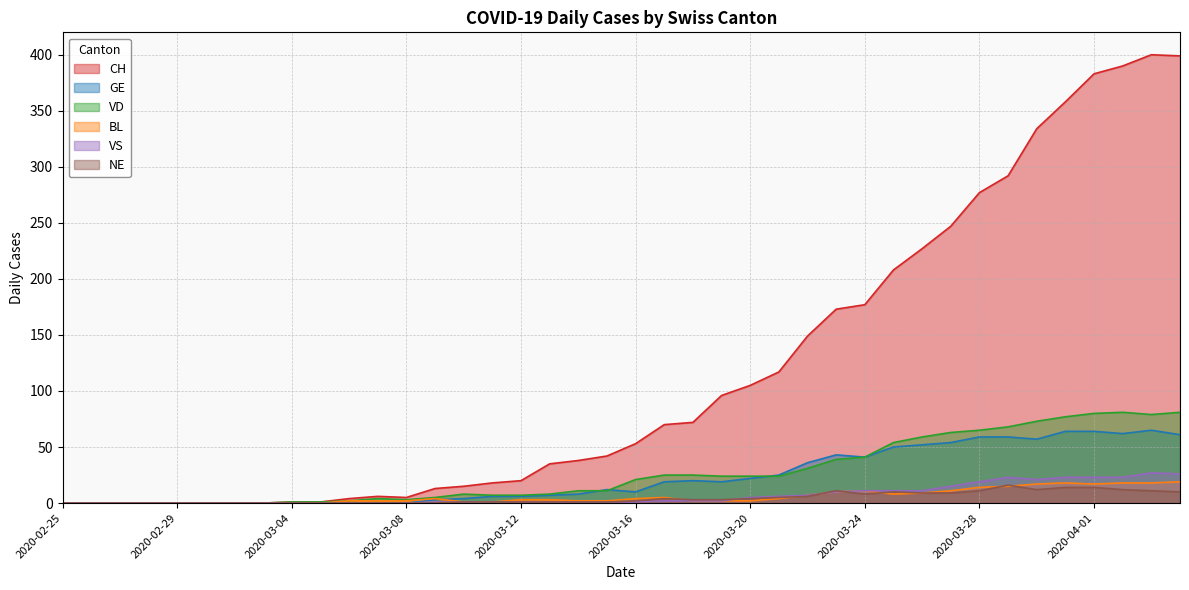

What is the label of the 33rd point from the left?

2020-03-28